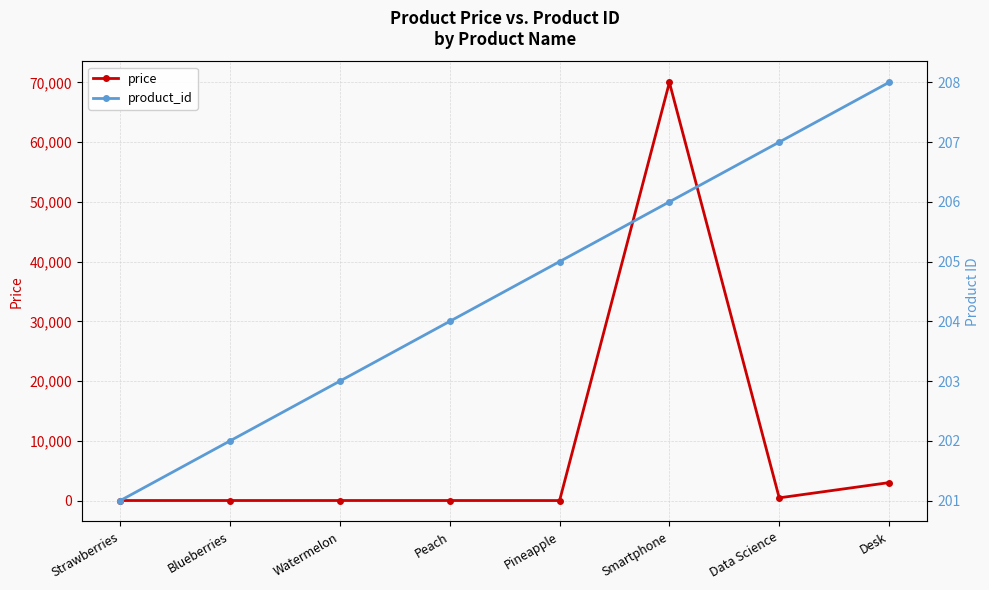

What position from the right is Smartphone?

3